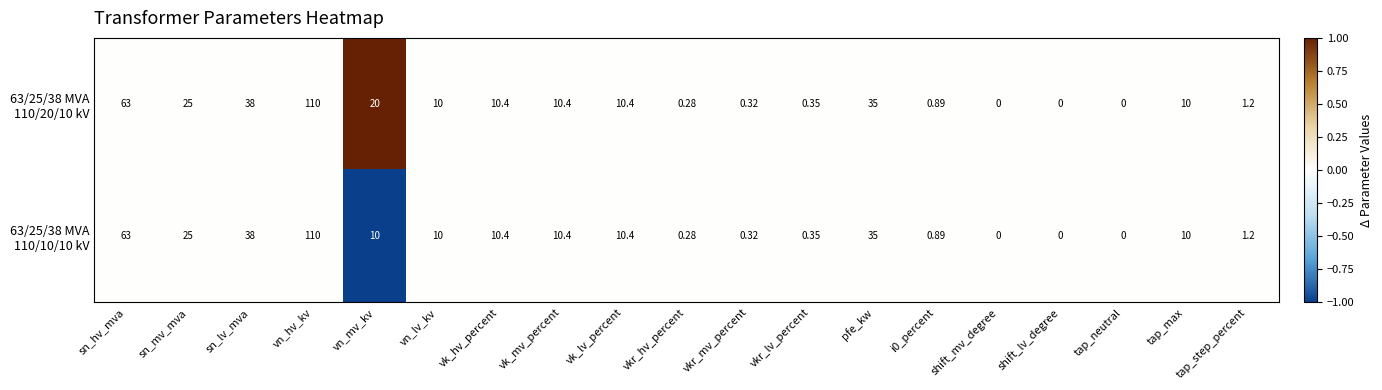

At which category is the sum across all series the highest?

vn_hv_kv